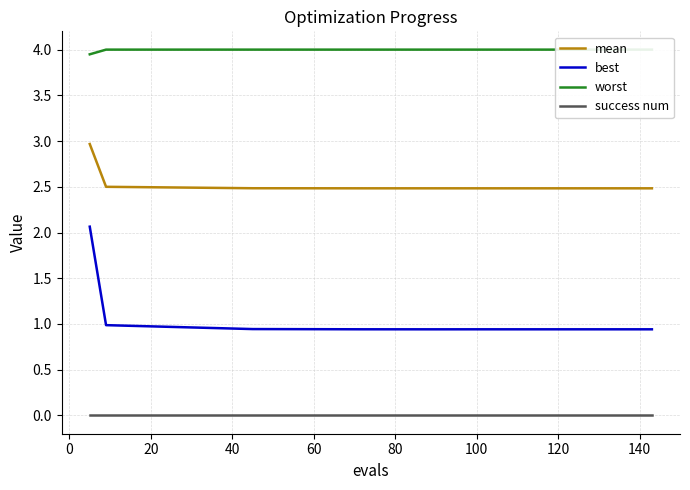

What is the maximum value for best?

2.1